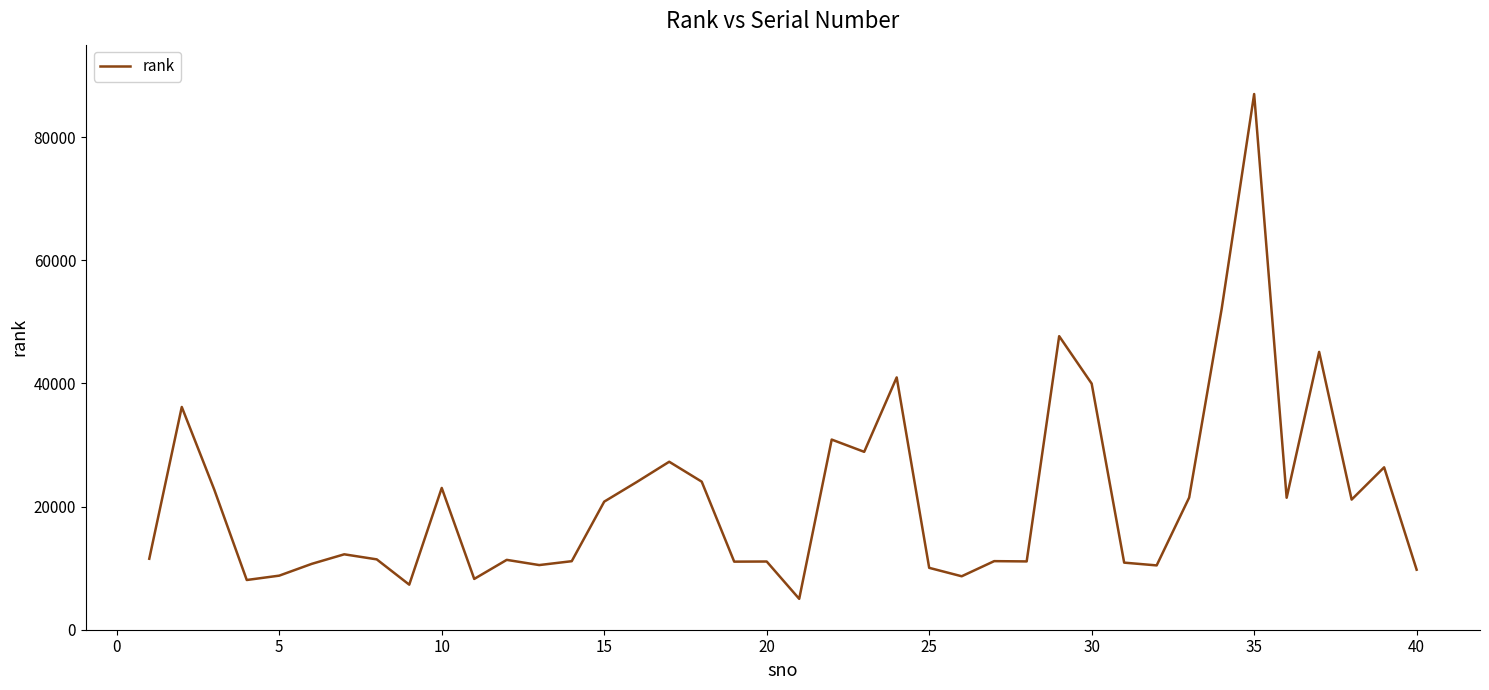

What is the difference between the maximum and minimum values?

81969